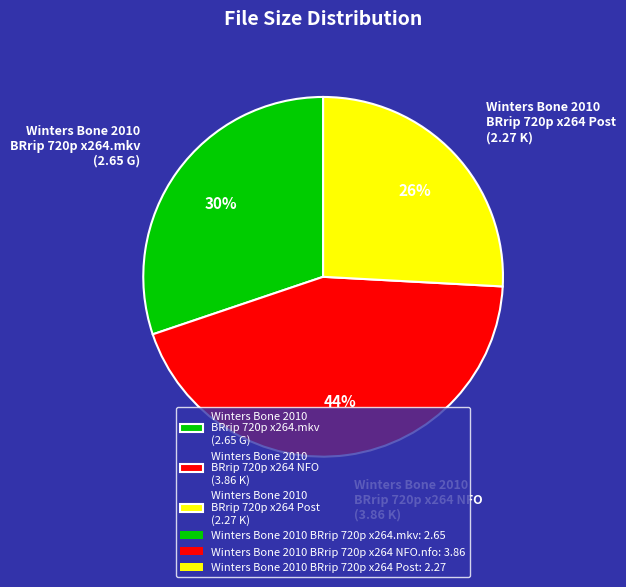

Does any single category account for the majority?

No